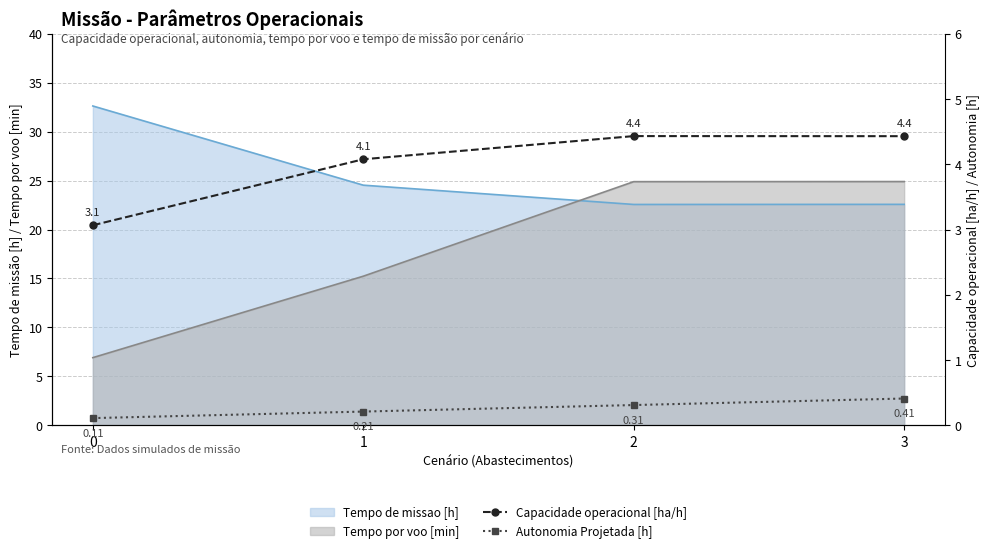

List the labels in order of Capacidade operacional [ha/h] value, largest first.

2, 3, 1, 0